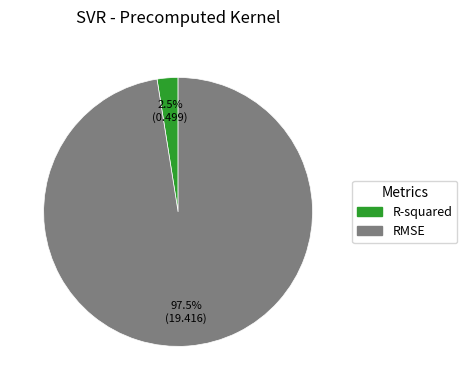

To the nearest percent, what is the combined percentage of RMSE and R-squared?

100%